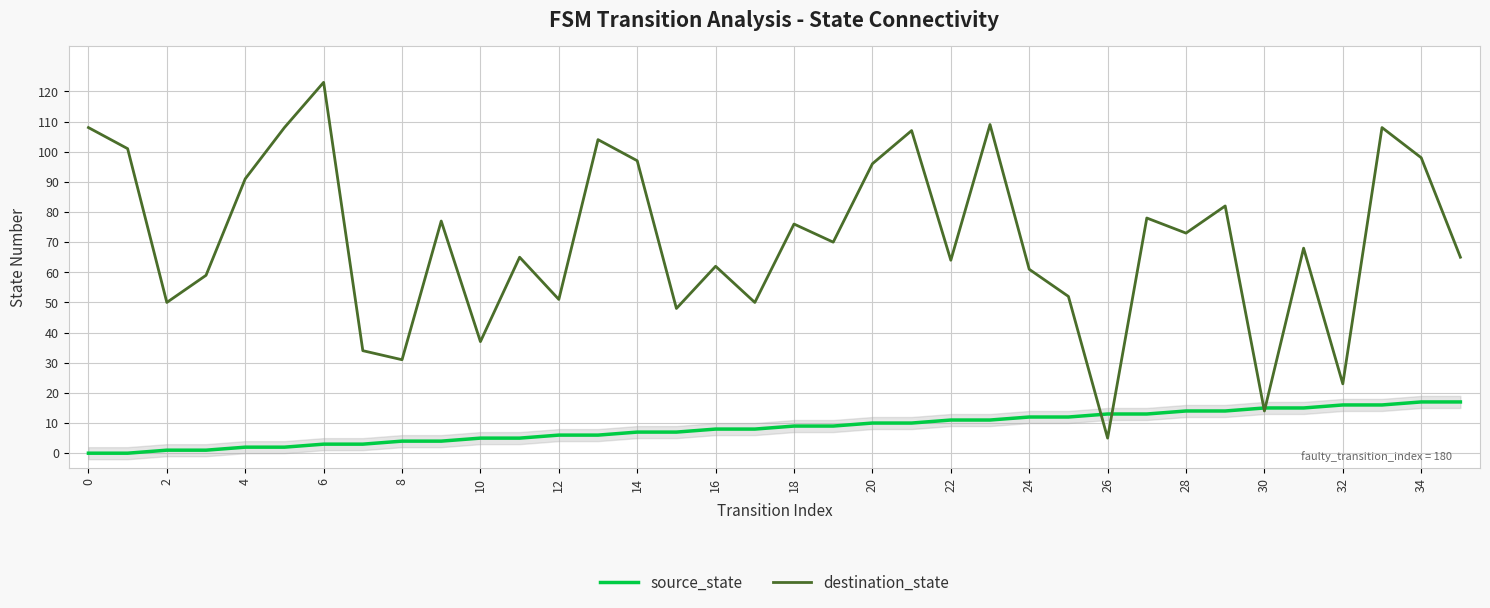

Rank the series by their average value, from highest to lowest.

destination_state, source_state